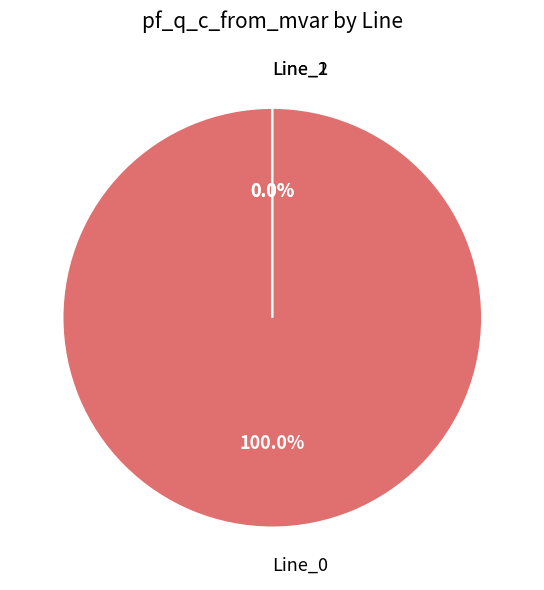

To the nearest percent, what is the difference between the Line_0 and Line_1 slice percentages?

100%